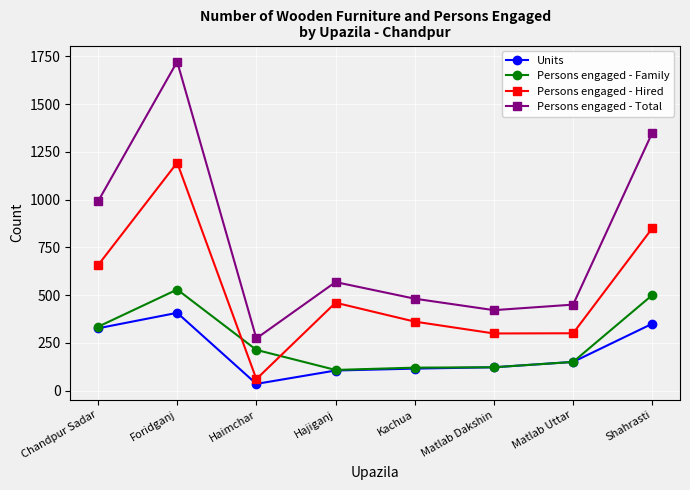

What is the total value across all series at Shahrasti?

3050